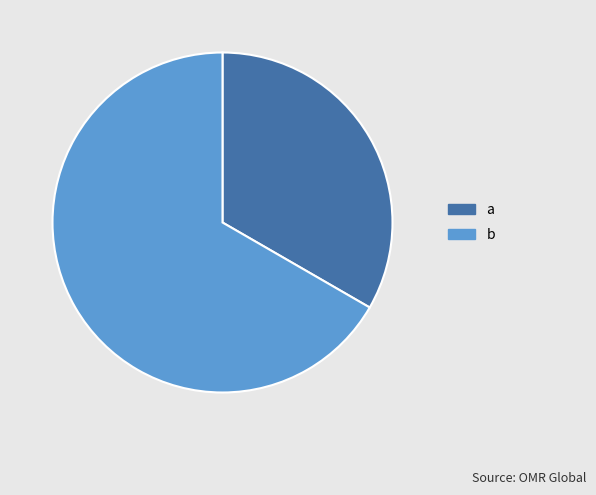

Is the sum of b and a greater than half?

Yes